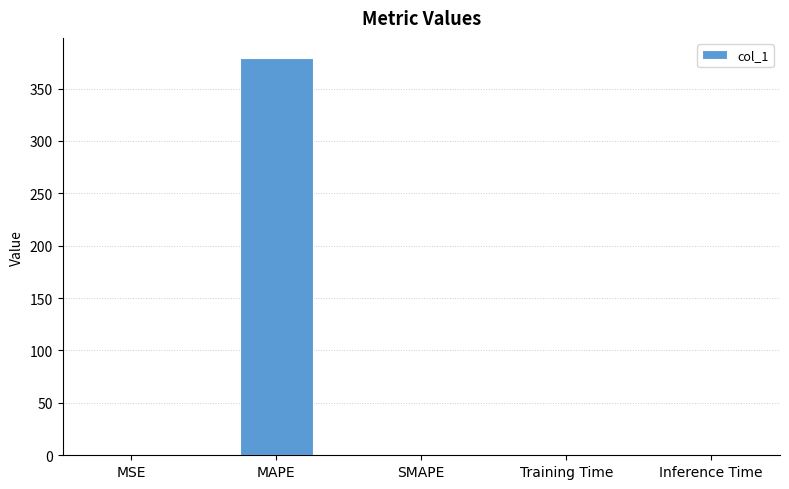

What is the sum of all values?

379.6